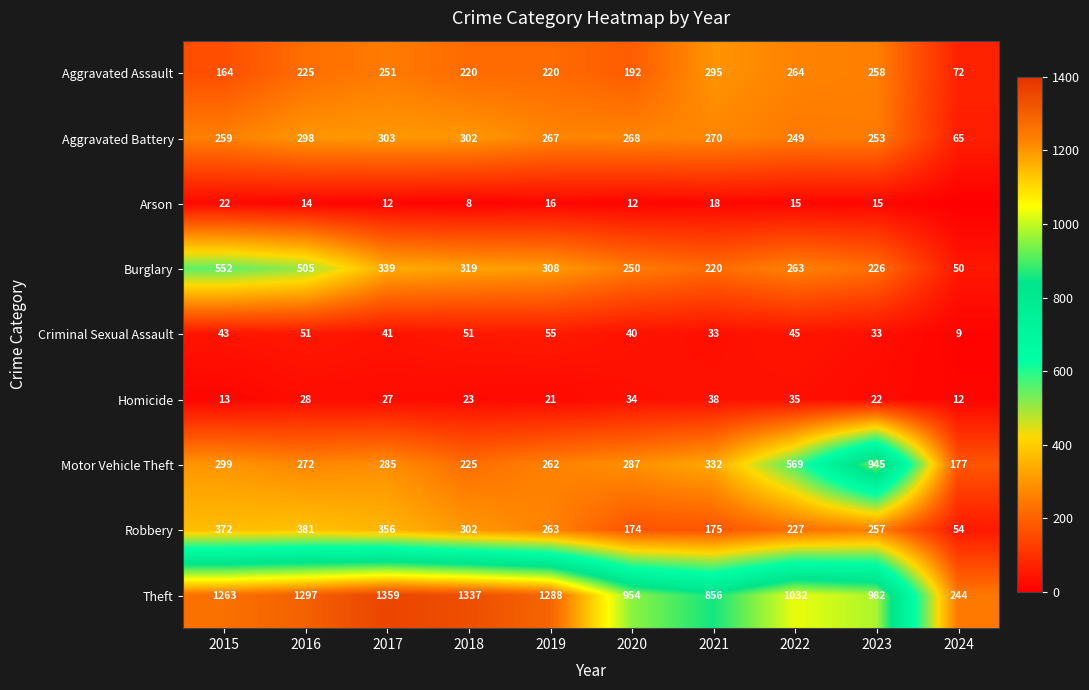

At which label does Motor Vehicle Theft first exceed 287?

2015